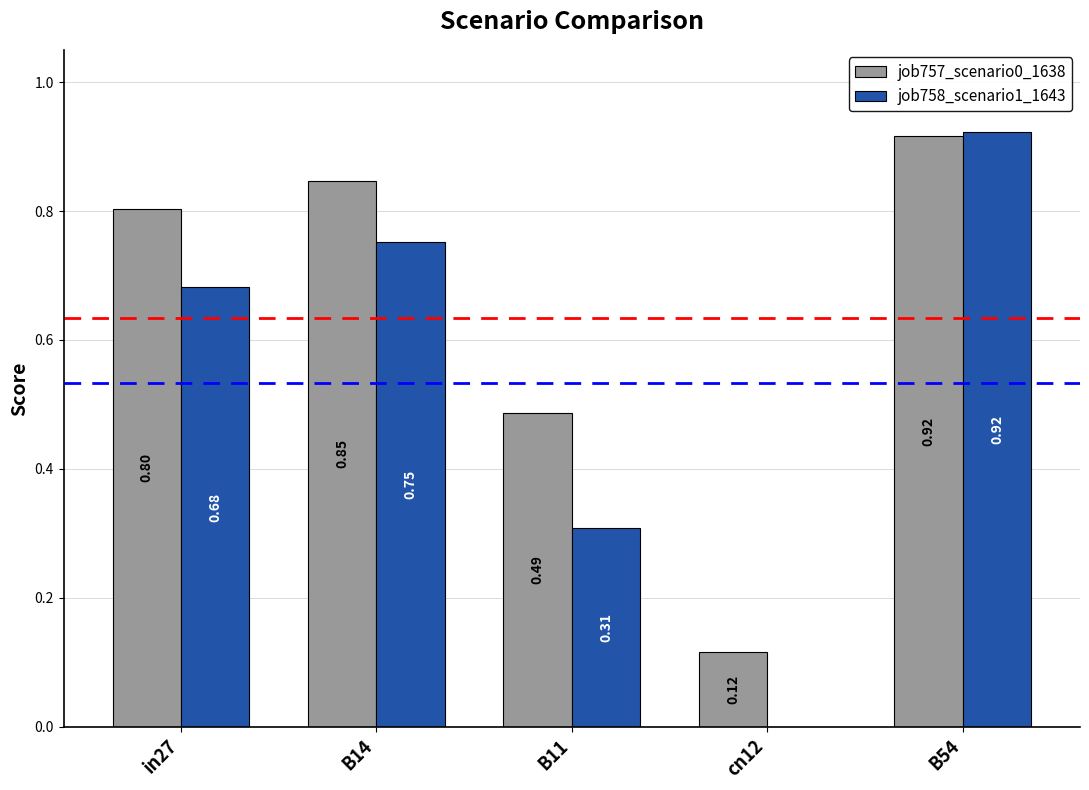

Which series has the largest total across all categories?

job757_scenario0_1638